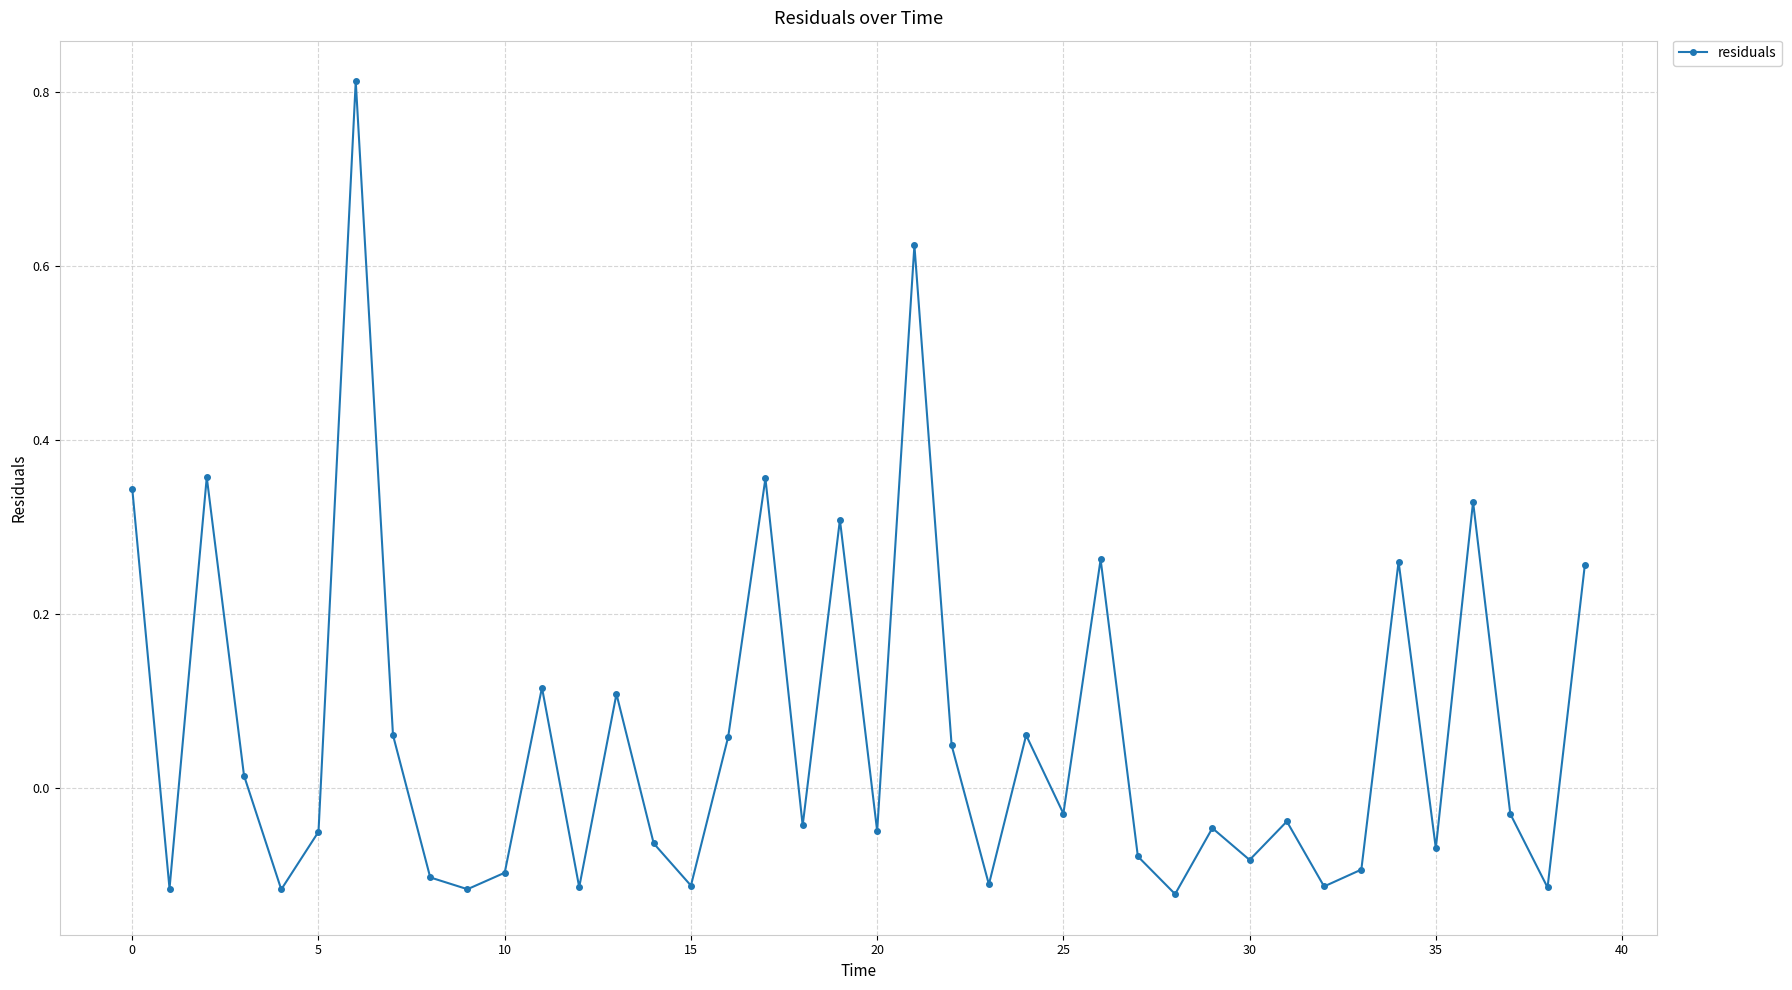

What is the difference between the maximum and minimum values?

0.9